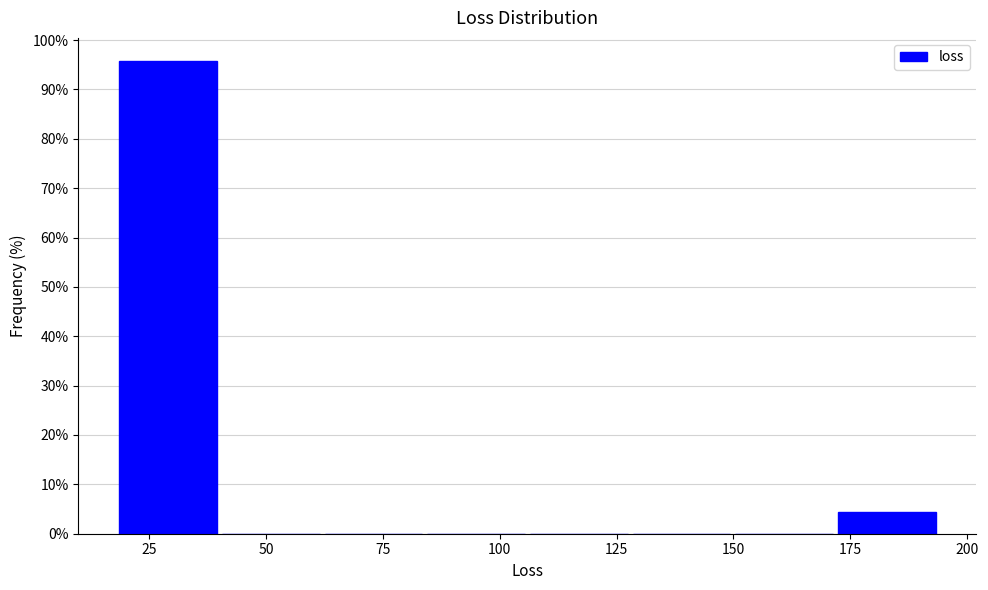

Over which range of the x-axis is the bar tallest?

20 to 40